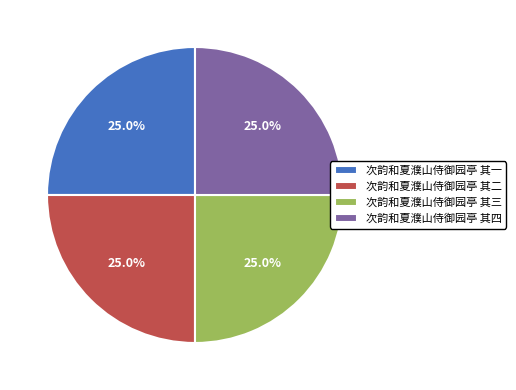

Approximately how many times larger is the value at 次韵和夏濮山侍御园亭 其二 compared to 次韵和夏濮山侍御园亭 其三?

1.0